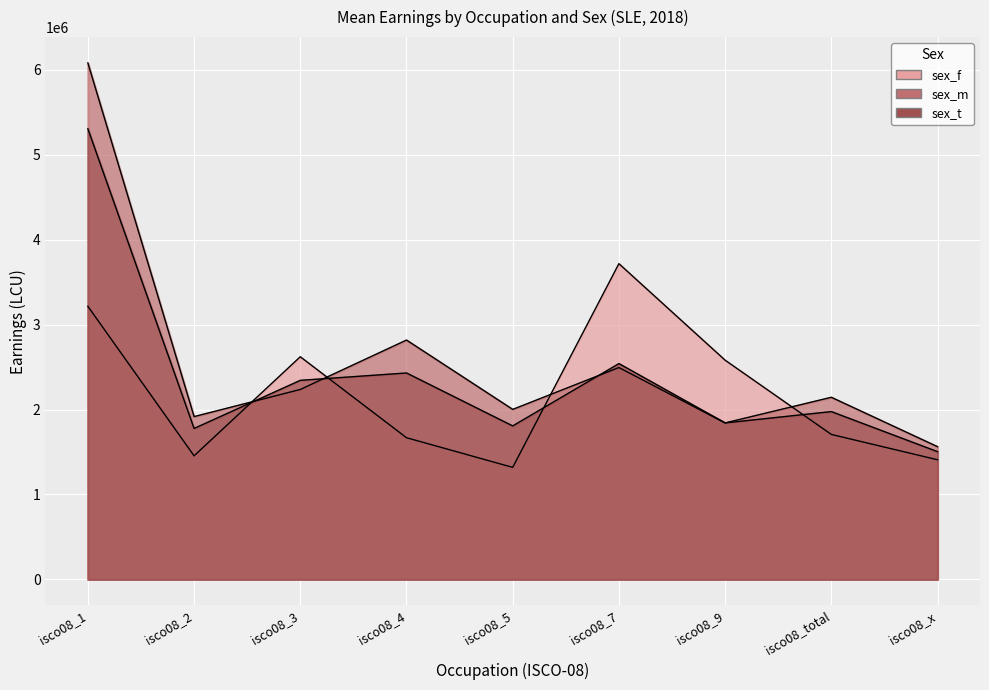

How many values in the sex_f series are below 1707039?

4